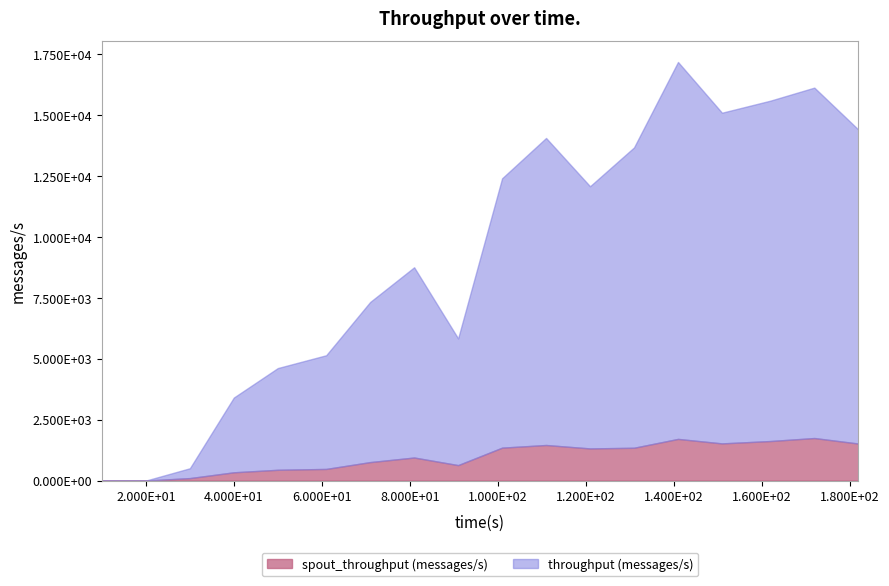

True or false: throughput (messages/s) and spout_throughput (messages/s) cross at least once.

False